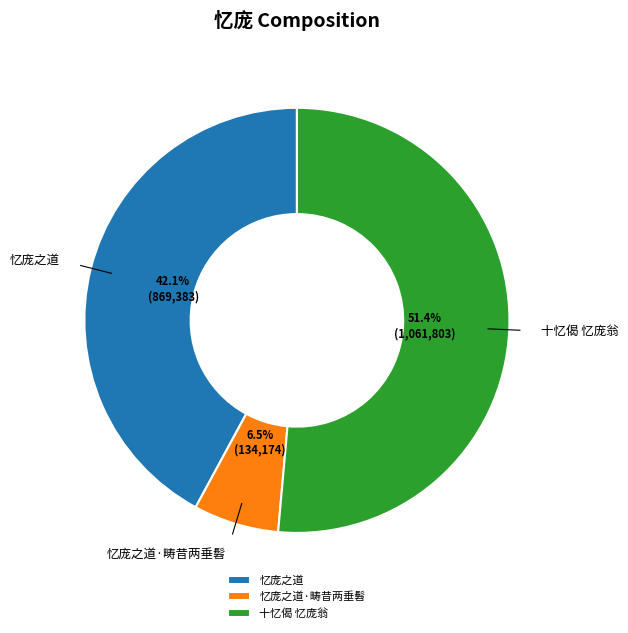

Combined, what portion of the pie is 忆庞之道 and 十忆偈 忆庞翁?

93.5%